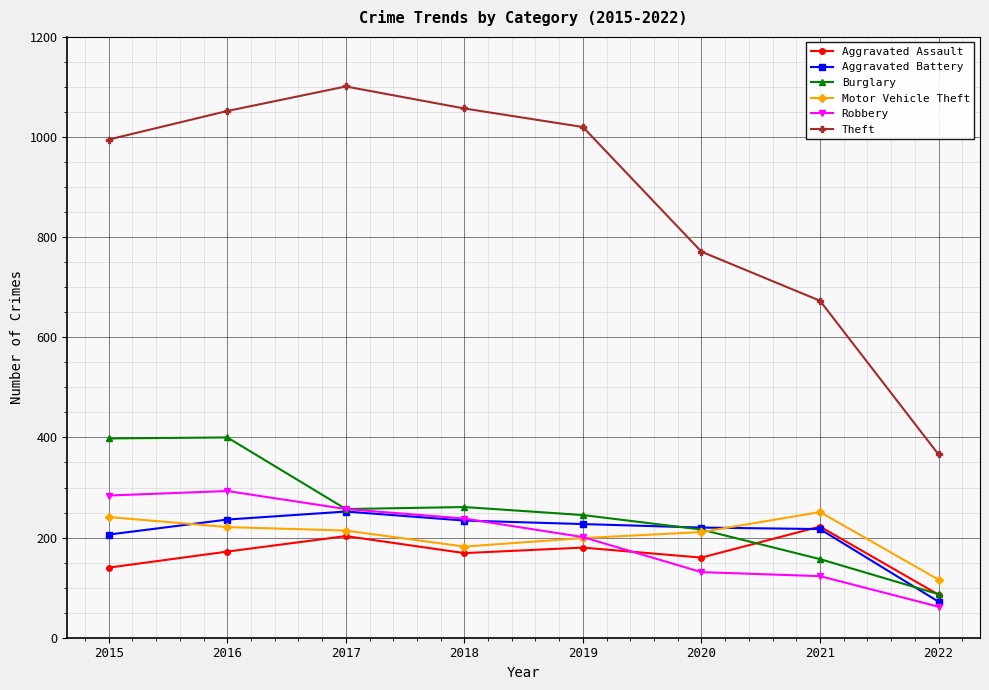

True or false: Theft and Motor Vehicle Theft intersect in this chart.

False